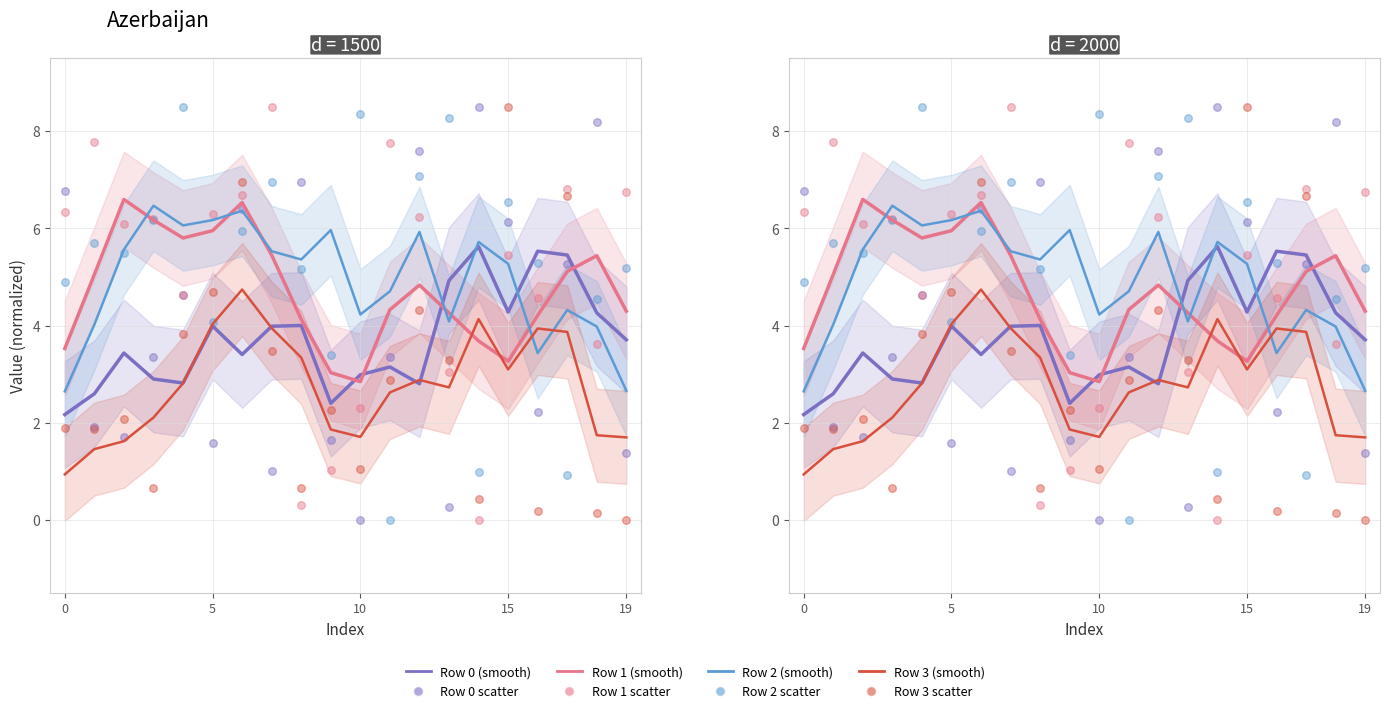

What are all the series names shown in the legend?

row_0, row_1, row_2, row_3